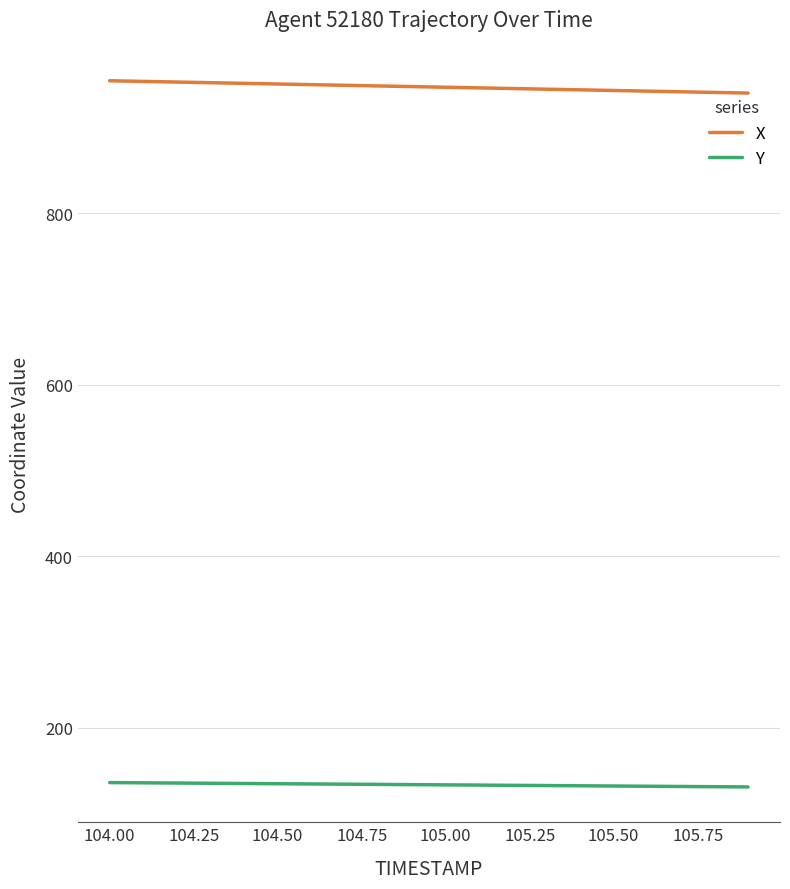

What are all the series names shown in the legend?

X, Y